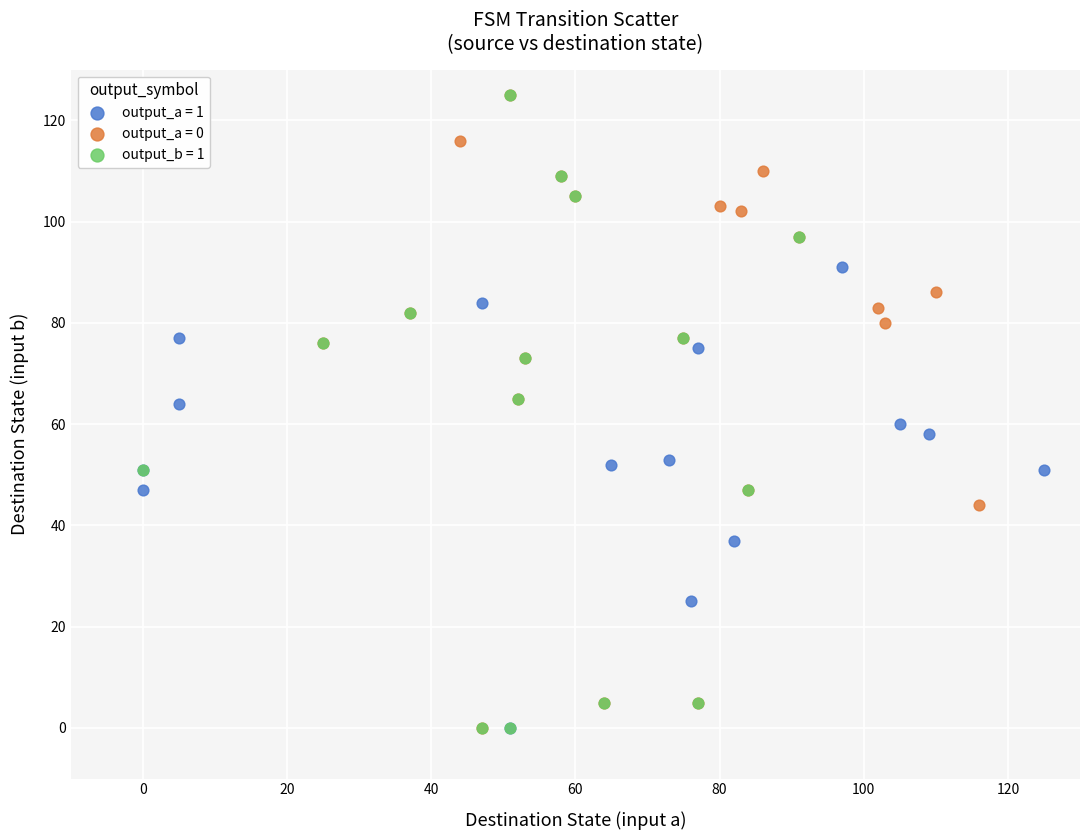

What are all the series names shown in the legend?

output_a = 1, output_a = 0, output_b = 1